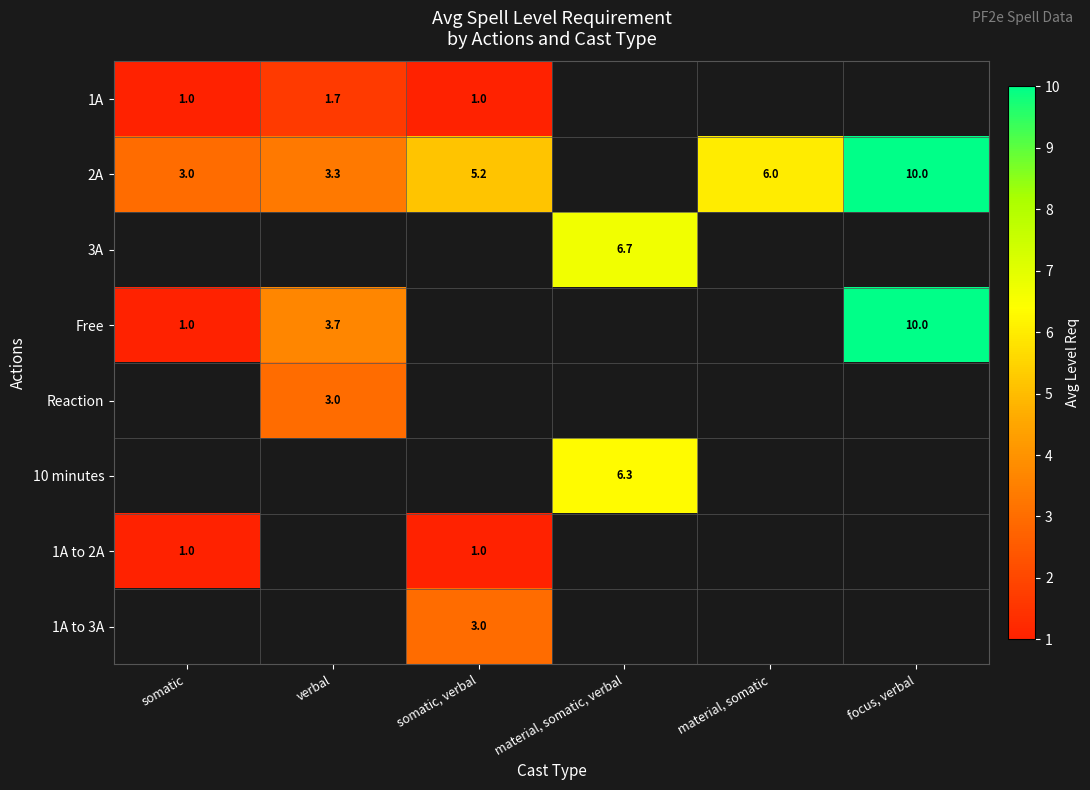

The 2A series shows 10.0 at focus, verbal. True or false?

True